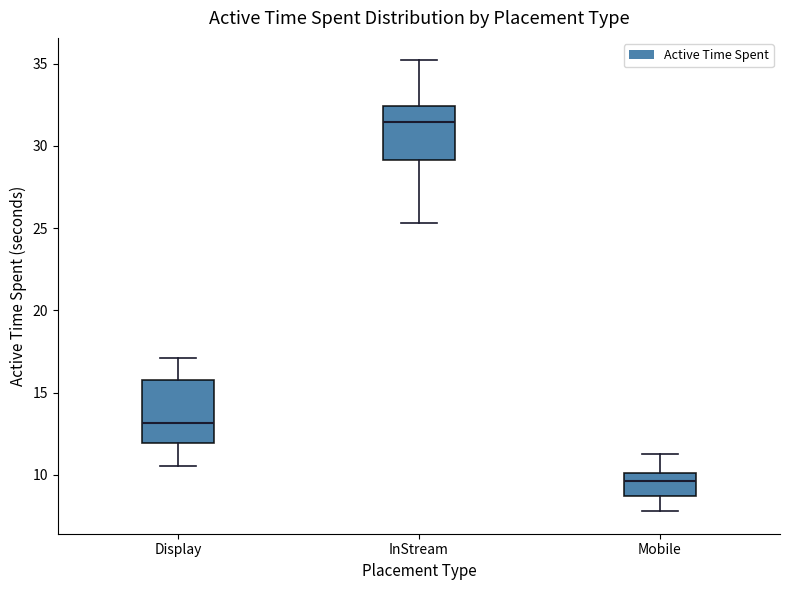

Reading left to right, read every box against the y-axis: the position of its median line, the range the box covers, and the ends of its whiskers. The values are not printed on the chart, so give them approximately, as read against the axis.

Display: median 13.0, box 12.0 to 16.0, whiskers 10.5 to 17.0
InStream: median 31.5, box 29.0 to 32.5, whiskers 25.5 to 35.0
Mobile: median 9.5, box 8.5 to 10.0, whiskers 8.0 to 11.5